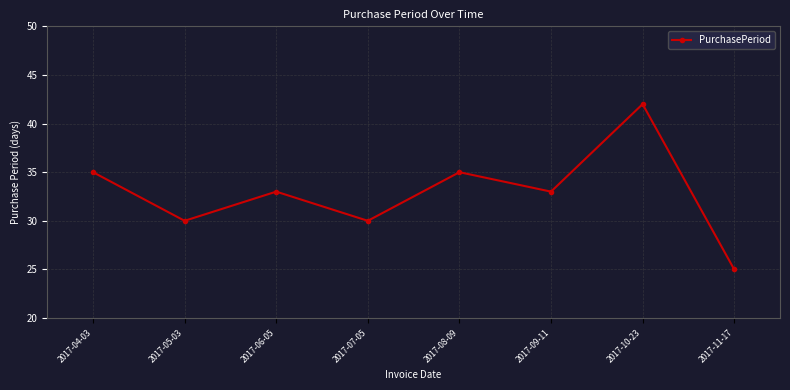

Where is the first local minimum?

2017-05-03